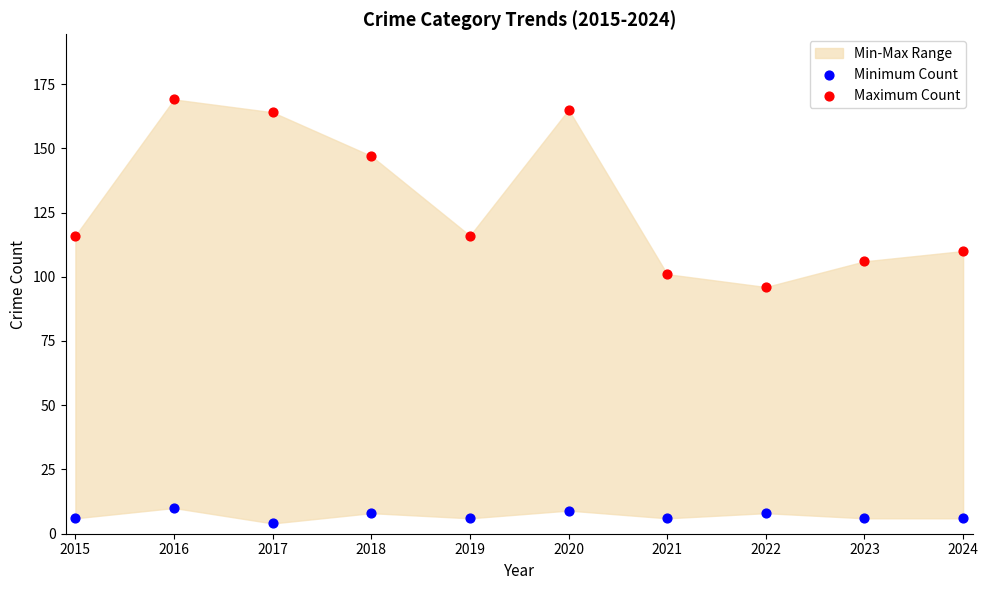

Which series has the largest Y range (max minus min)?

Maximum Count